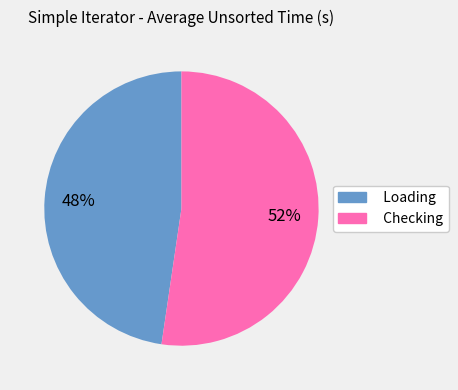

To the nearest percent, what is the average slice percentage?

50%